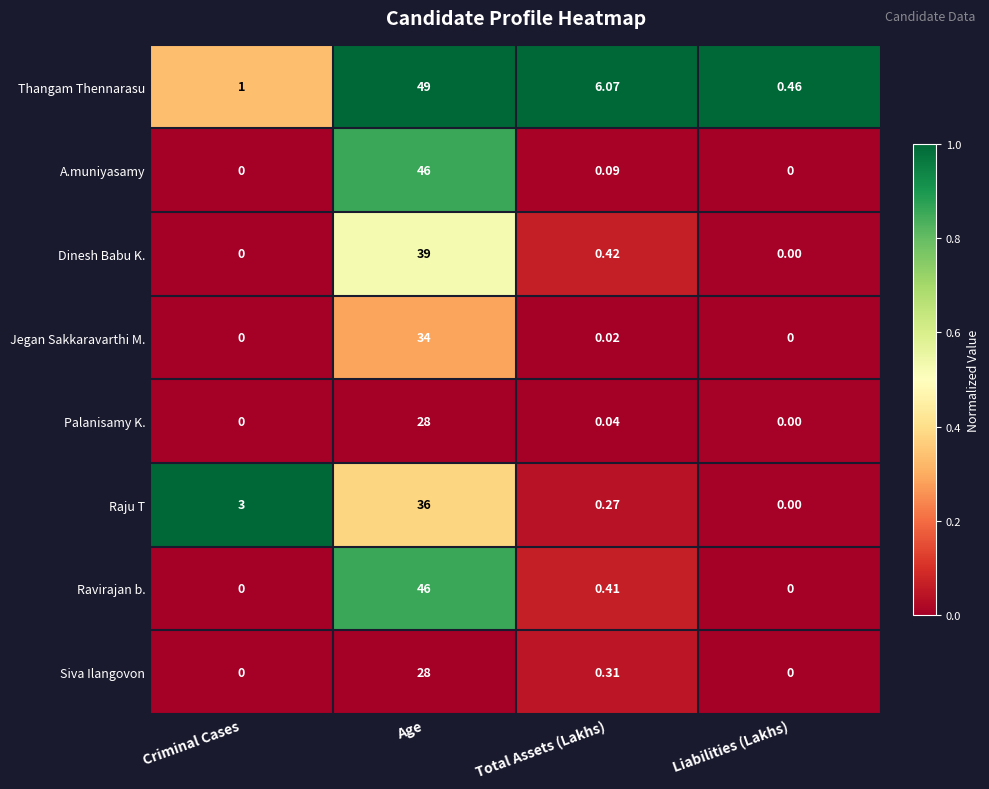

Between Total Assets (Lakhs) and Liabilities (Lakhs), which series saw the biggest shift?

Thangam Thennarasu